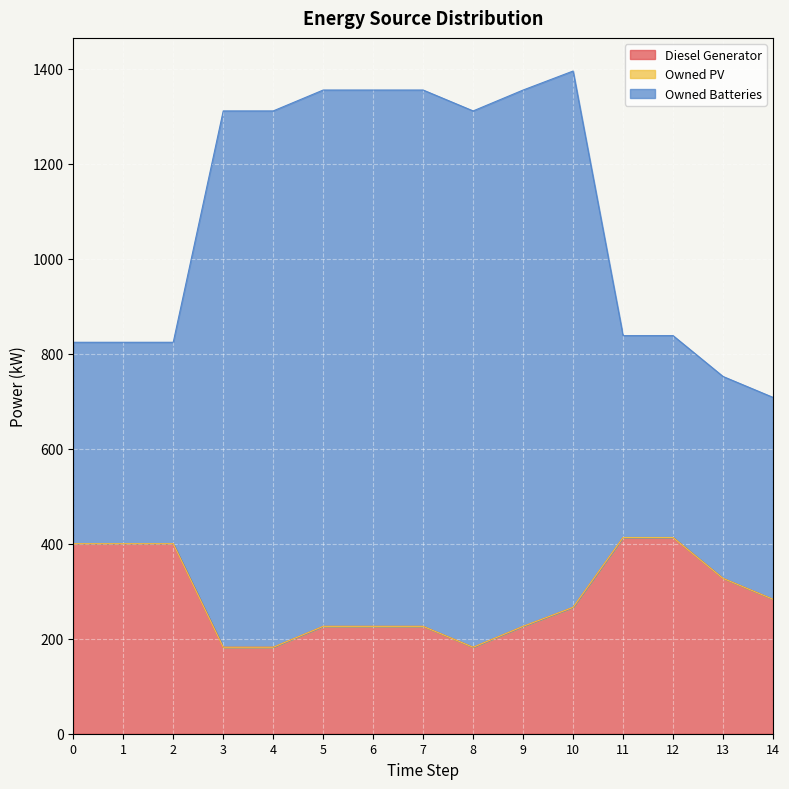

What is the average value of the Diesel Generator series?

290.1